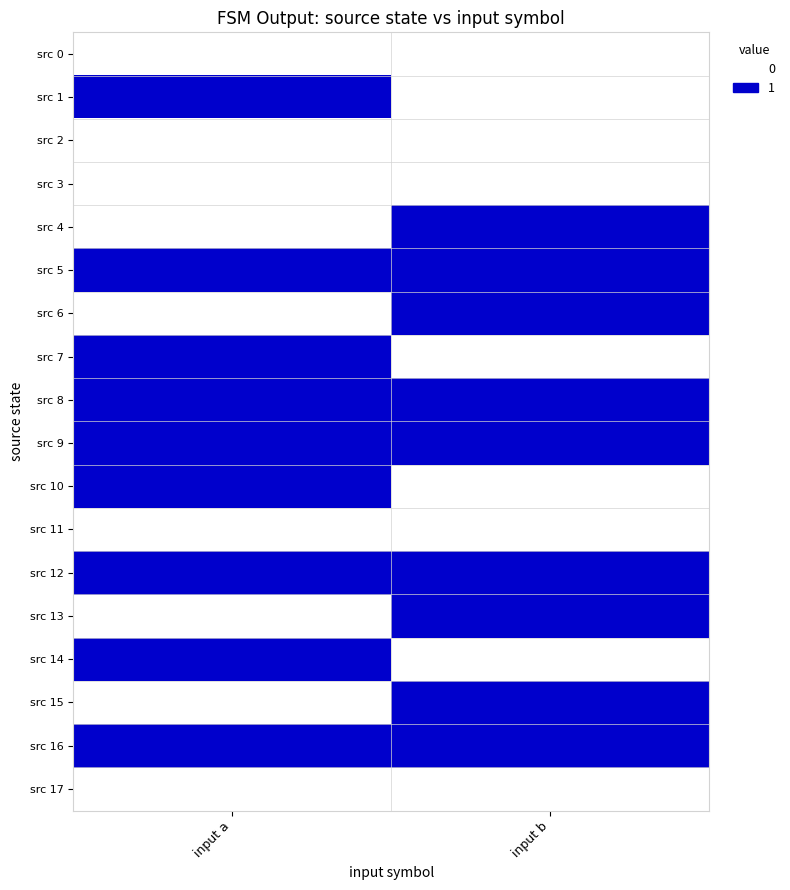

What is the total value across all series at input a?

9